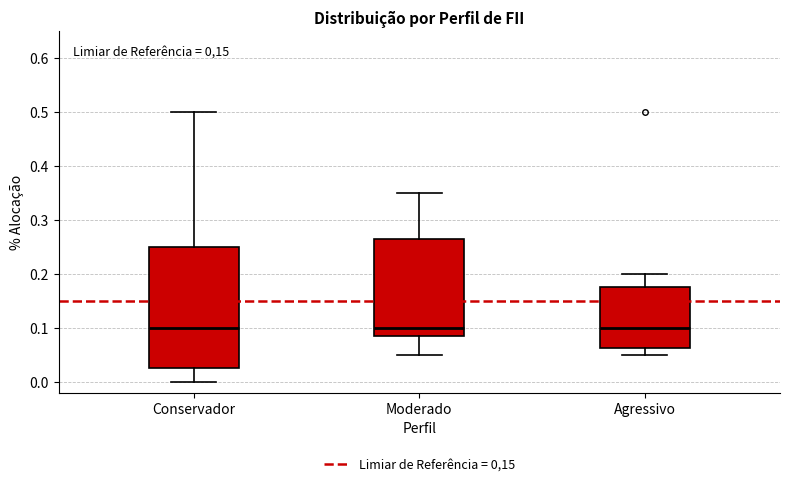

Reading left to right, read every box against the y-axis: the position of its median line, the range the box covers, and the ends of its whiskers. The values are not printed on the chart, so give them approximately, as read against the axis.

Conservador: median 0.10, box 0.03 to 0.25, whiskers 0.00 to 0.50
Moderado: median 0.10, box 0.09 to 0.27, whiskers 0.05 to 0.35
Agressivo: median 0.10, box 0.06 to 0.18, whiskers 0.05 to 0.20